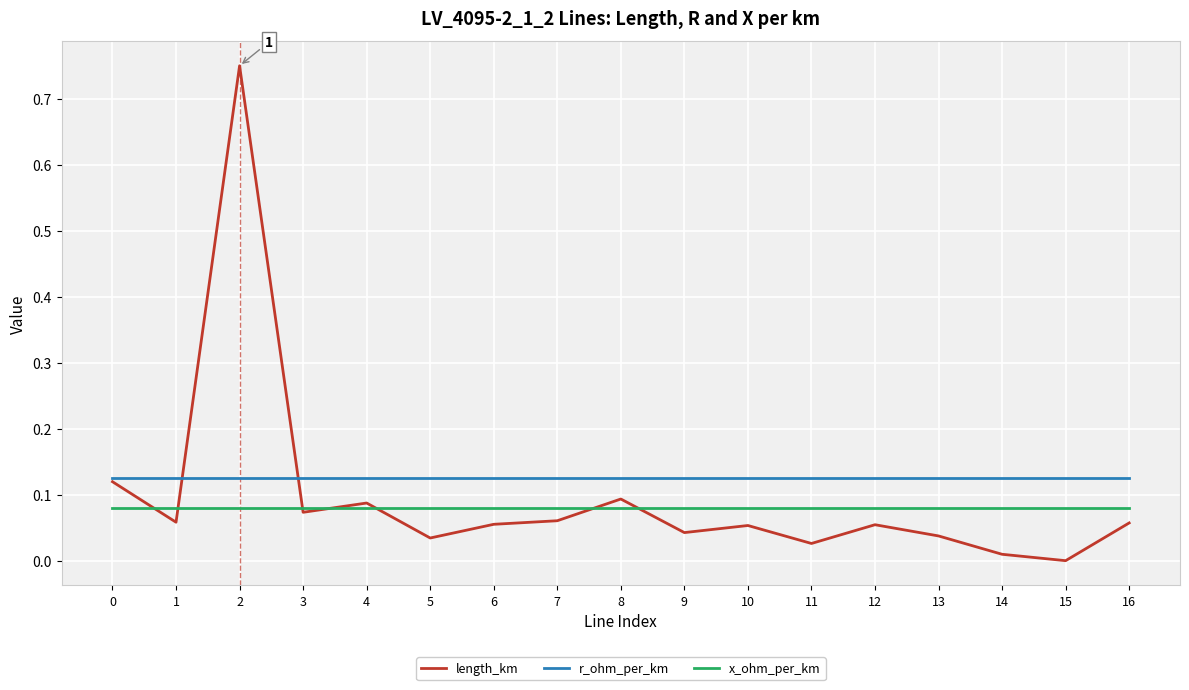

Which series has the largest total across all categories?

r_ohm_per_km